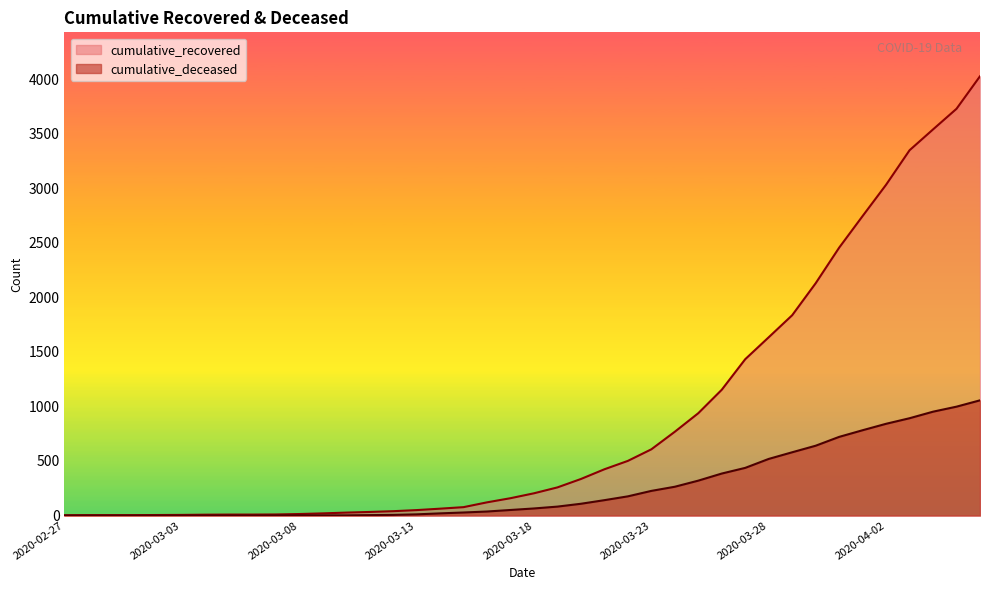

At which category is the sum across all series the highest?

2020-04-06